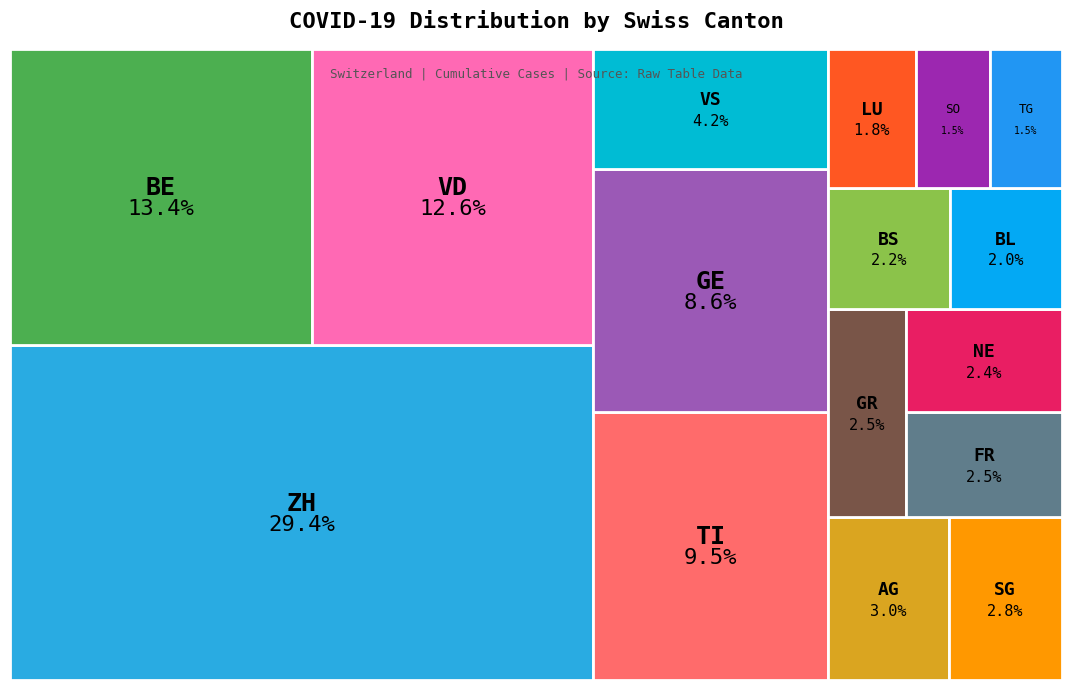

Which slice is the largest?

ZH